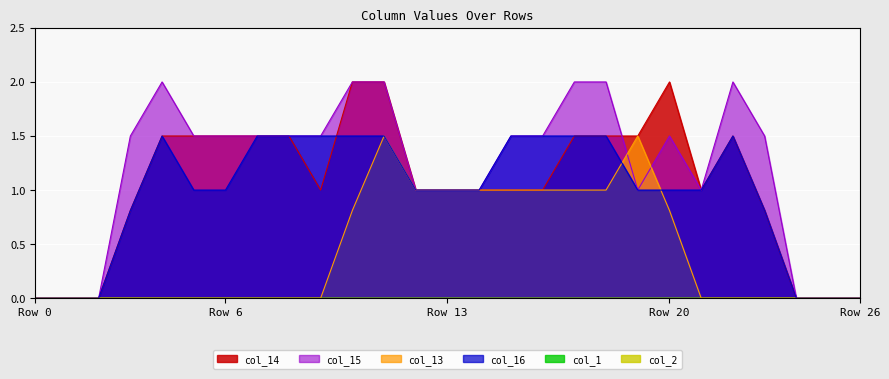

The col_15 series shows 0.7 at 18. True or false?

False